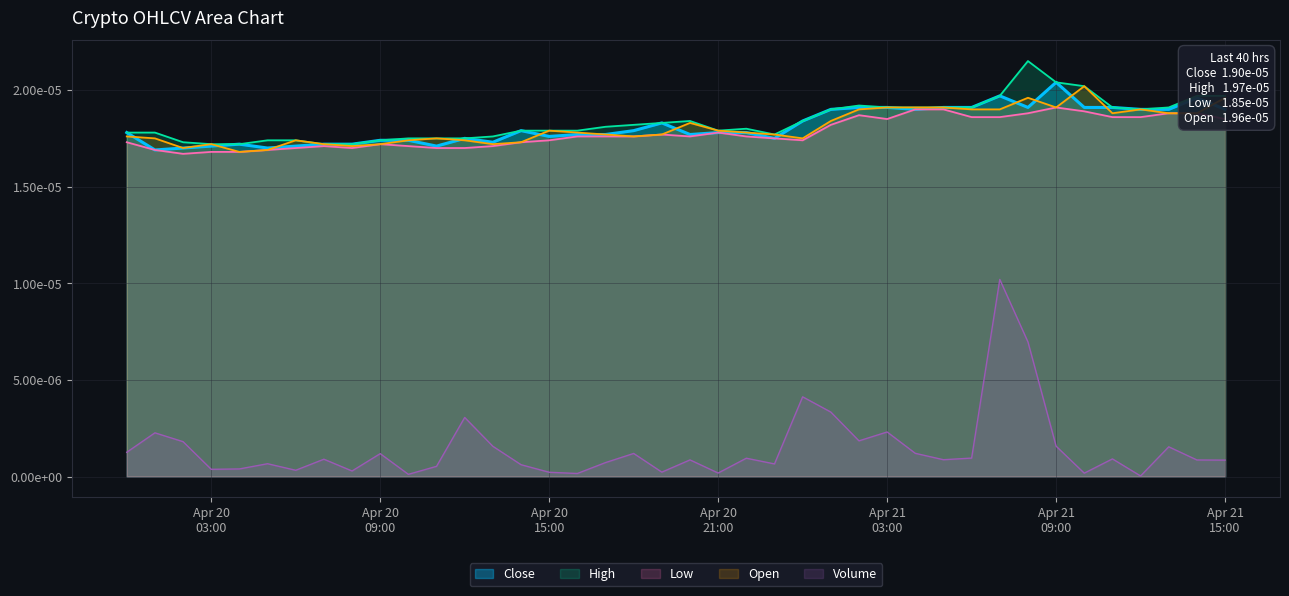

Does the chart have visible grid lines?

Yes